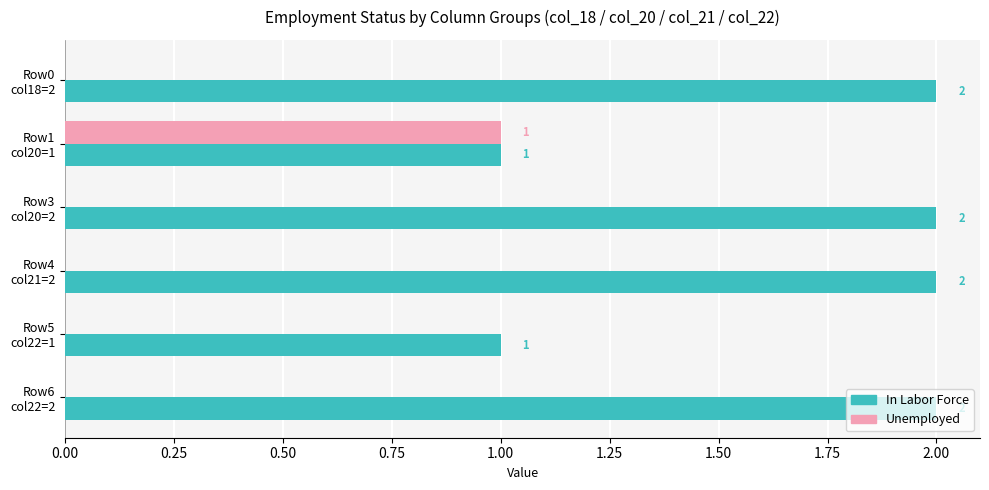

Which series has the largest total across all categories?

In Labor Force